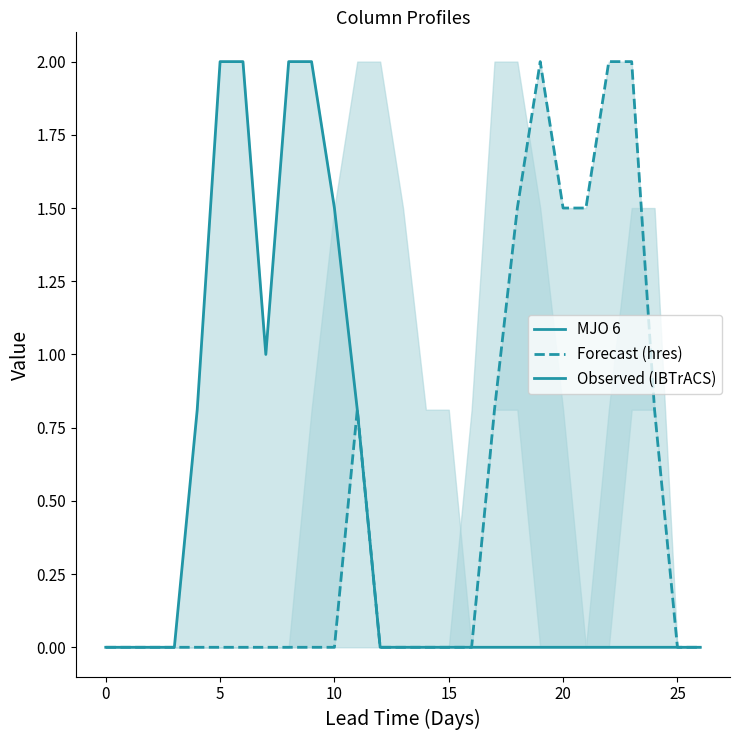

At how many categories does at least one series exceed 0?

16